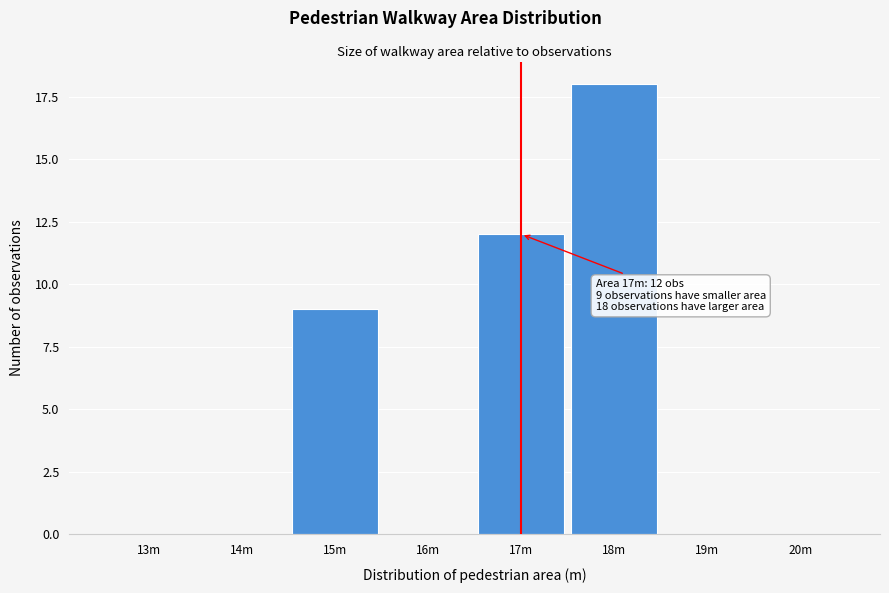

Reading left to right, what are all the values shown in this chart?

13m=0	14m=0	15m=9	16m=0	17m=12	18m=18	19m=0	20m=0